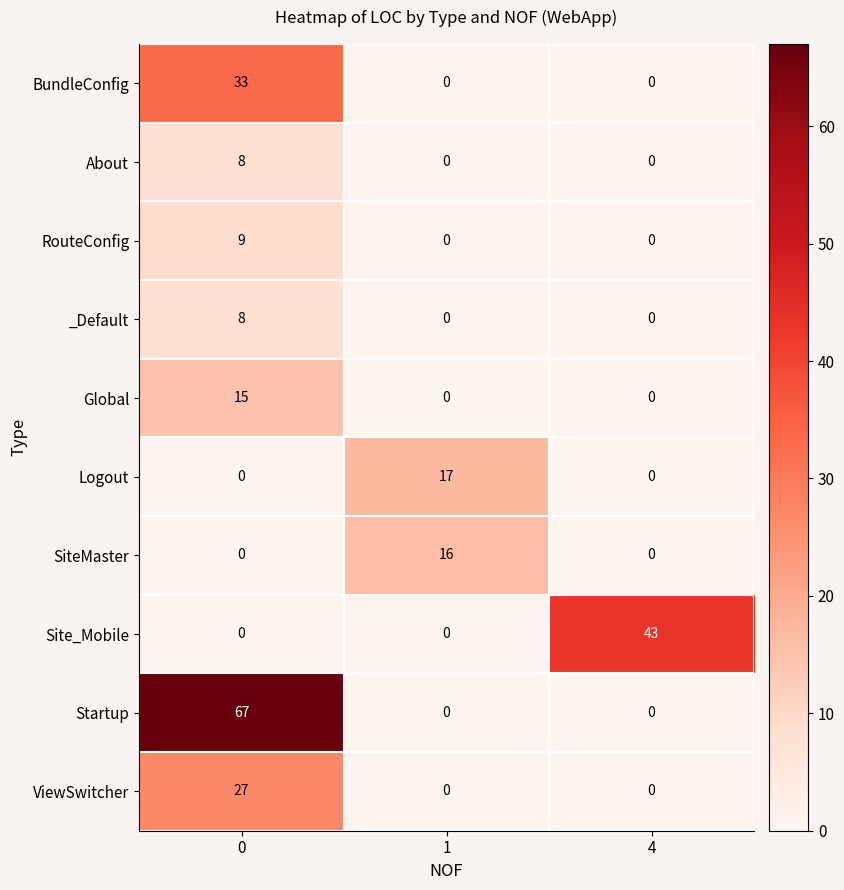

Which series has the largest total across all categories?

Startup